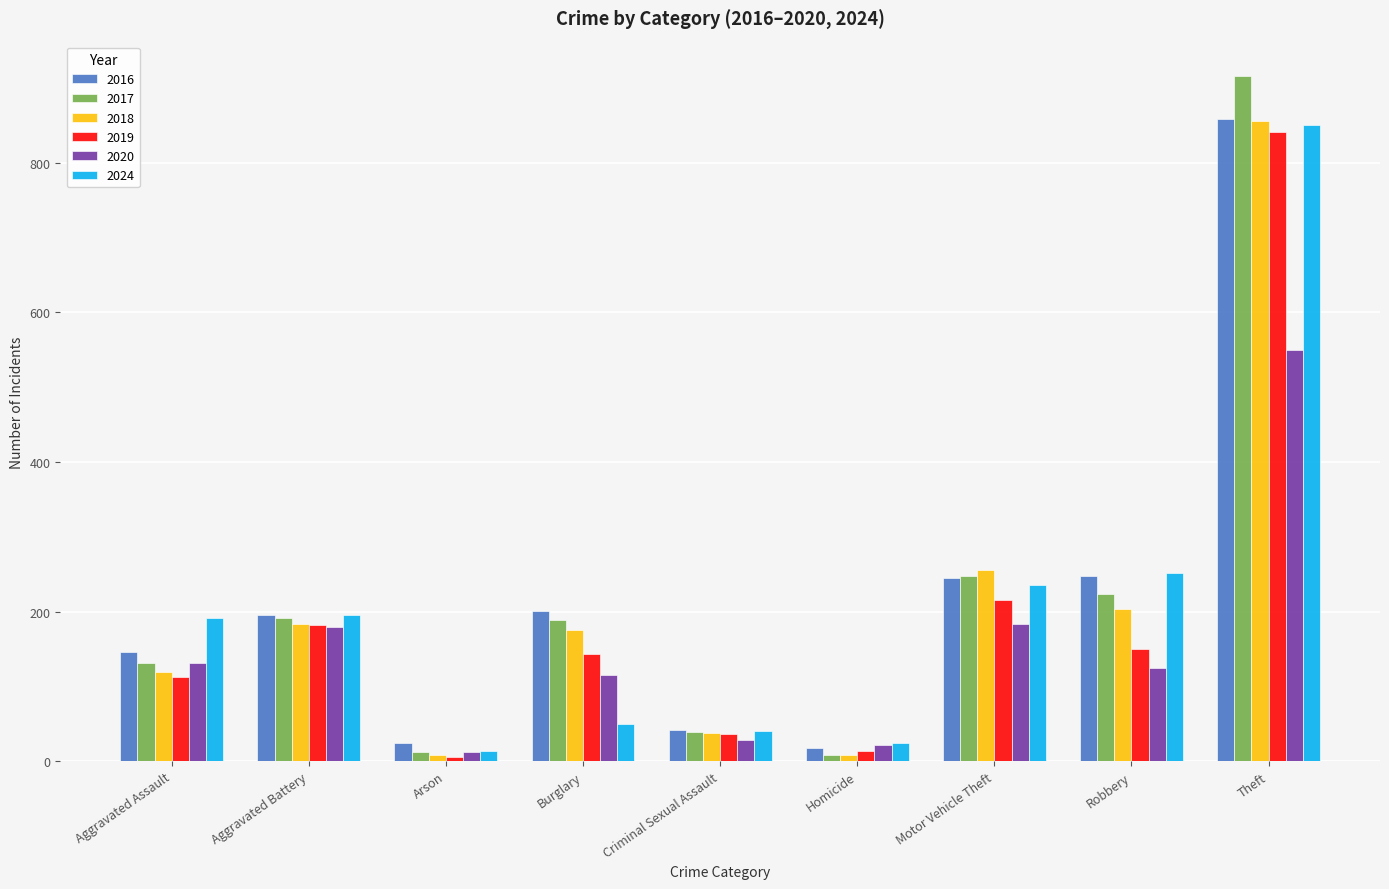

The 2016 series shows 247 at Robbery. True or false?

True